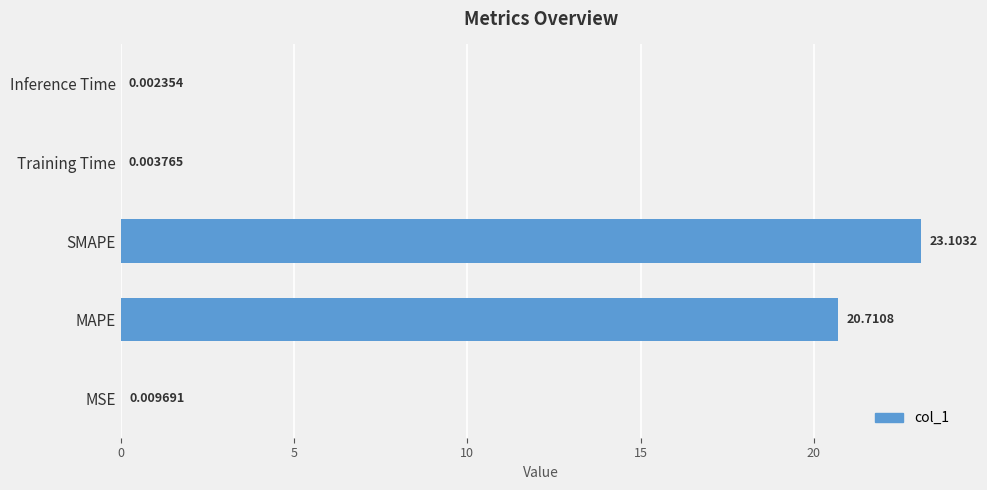

What is the average value?

8.8